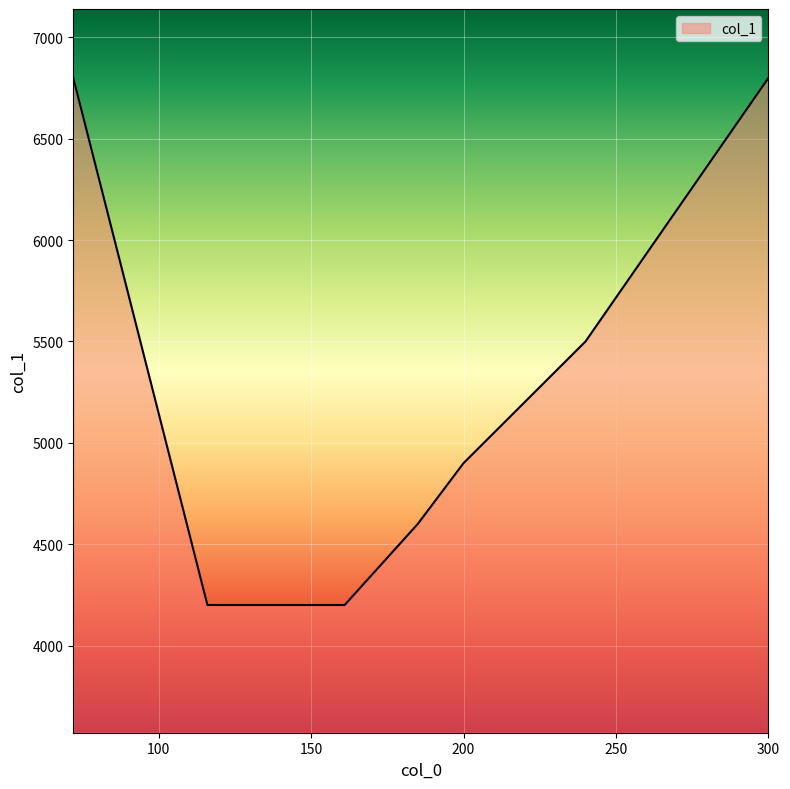

What is the difference between the maximum and minimum values?

2600